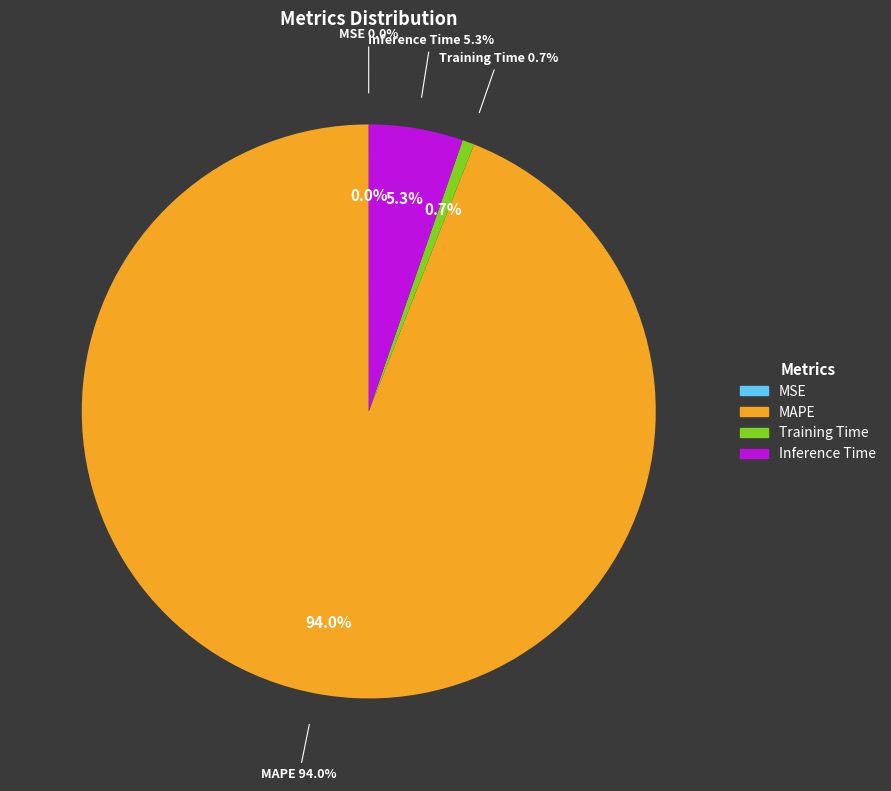

How many segments does this pie chart have?

4